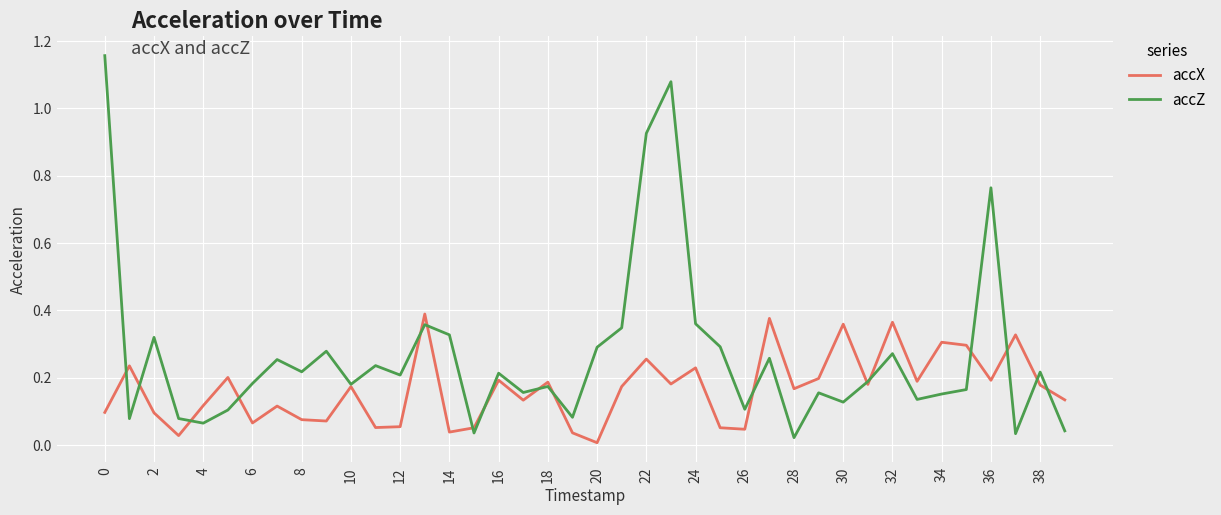

True or false: accX and accZ cross at least once.

True